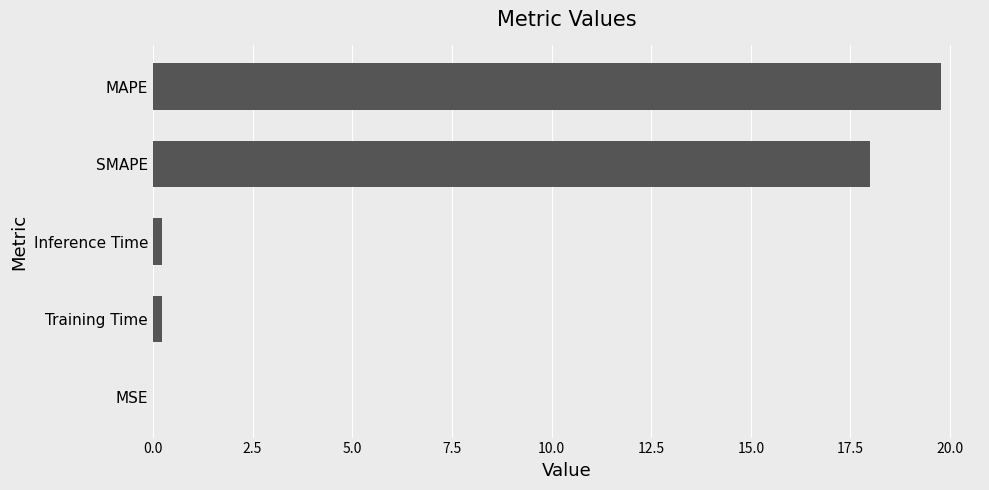

The value at MAPE is 4.7. True or false?

False